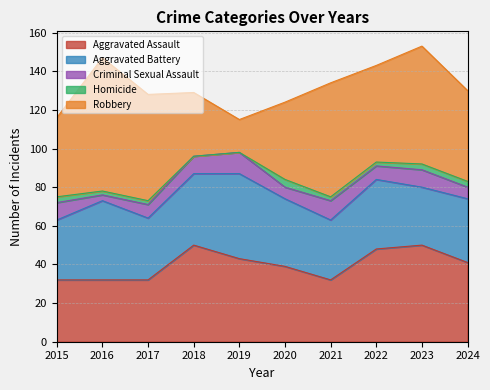

True or false: Criminal Sexual Assault has more than 2 points higher than both neighbors.

True